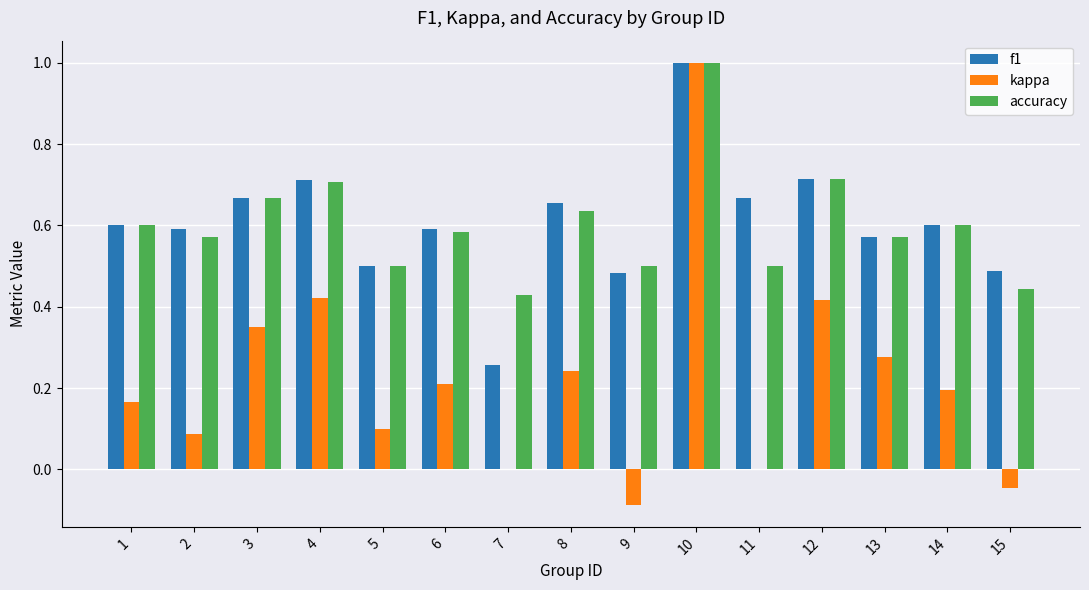

The f1 series shows 0.2 at 11. True or false?

False